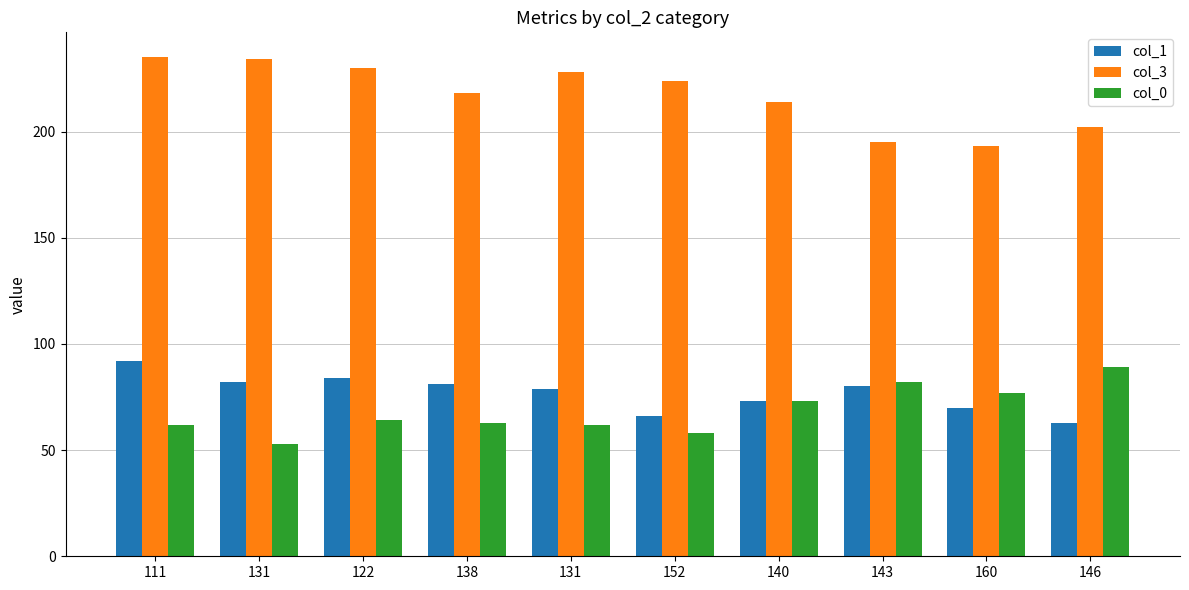

What is the label of the 4th bar from the right?

140